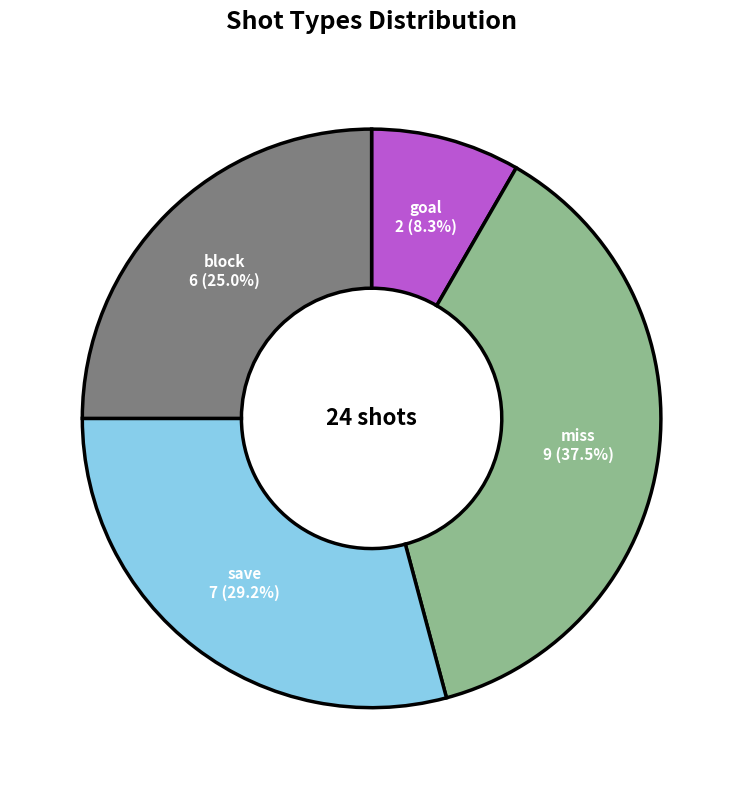

What is the ratio of the value at save to the value at miss?

0.8